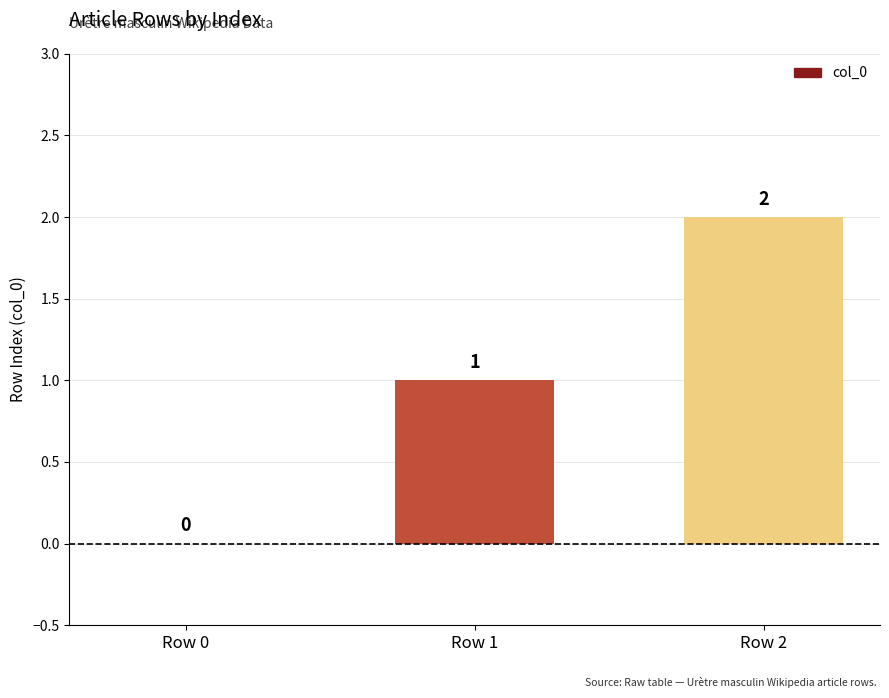

How many values are above zero?

2